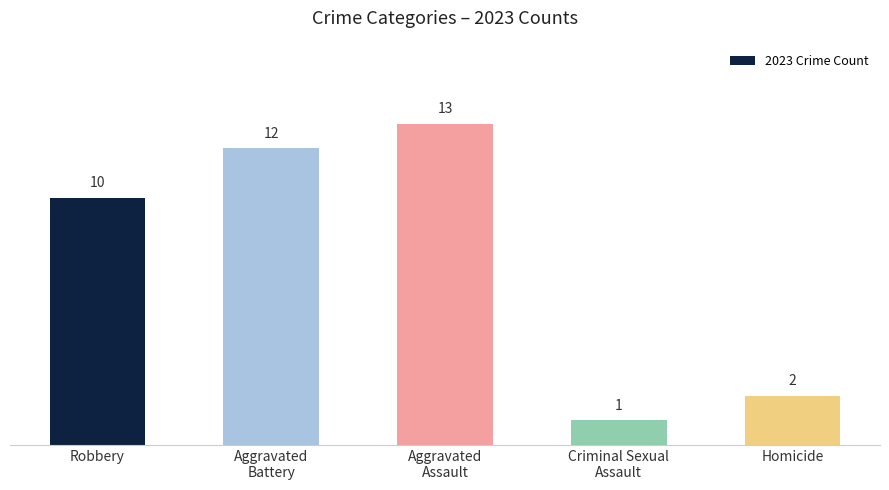

Rank the categories by value from highest to lowest.

Aggravated
Assault, Aggravated
Battery, Robbery, Homicide, Criminal Sexual
Assault